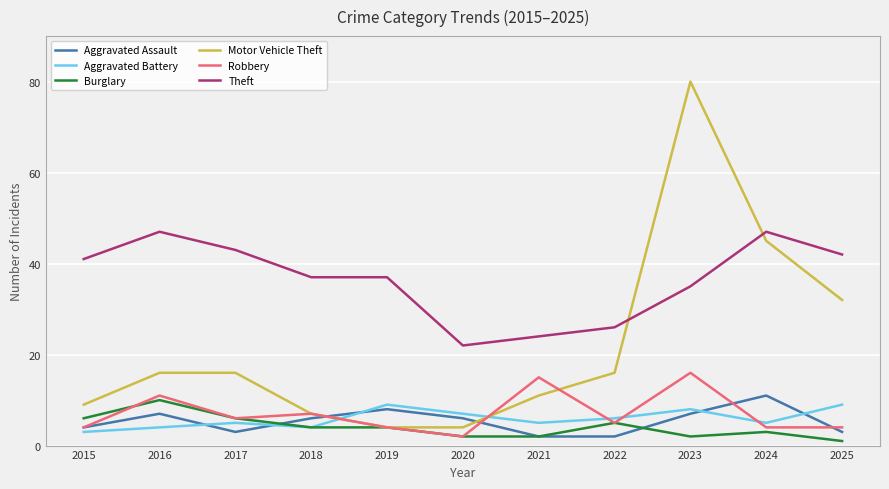

At which label does Burglary reach its peak?

2016